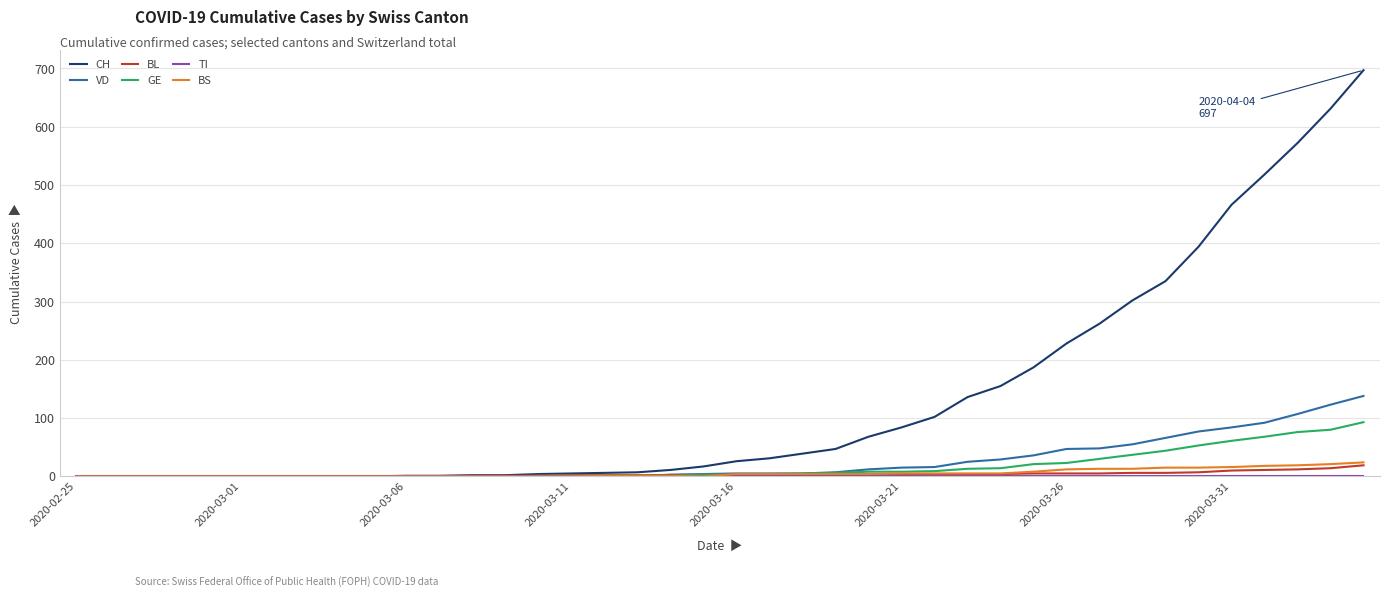

What is the maximum value shown in the chart?

697